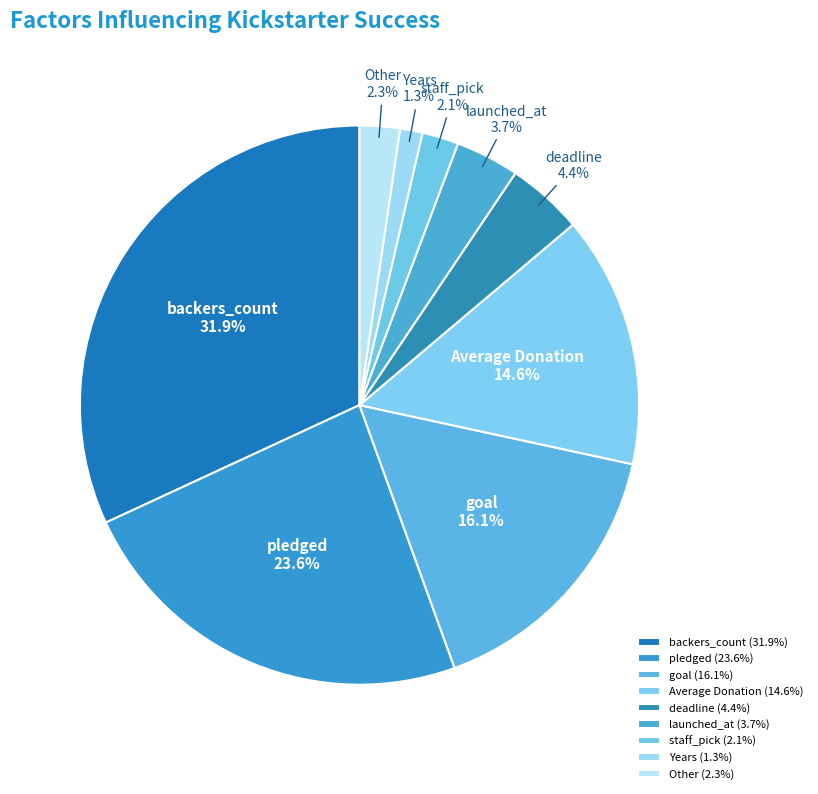

Between staff_pick and launched_at, which is larger?

launched_at